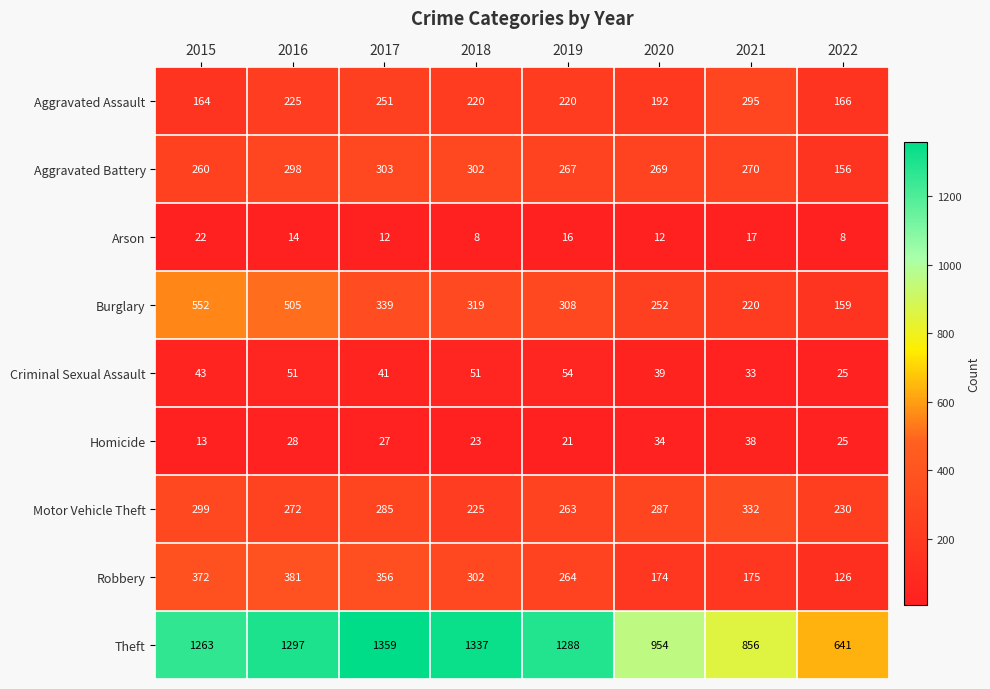

How many categories are shown in the chart?

8